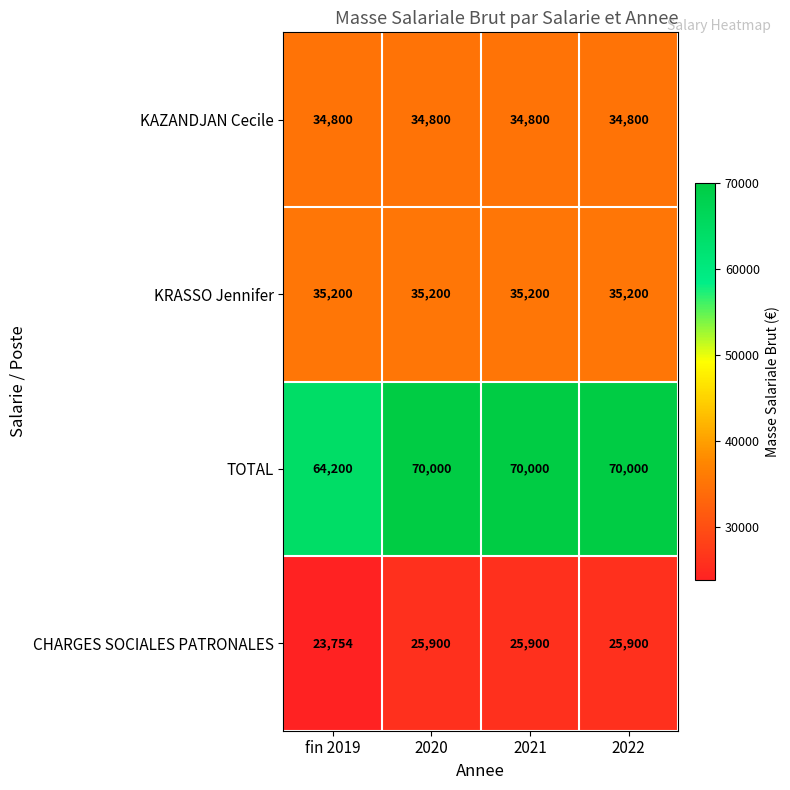

Is it true that TOTAL equals 106621 at fin 2019?

False